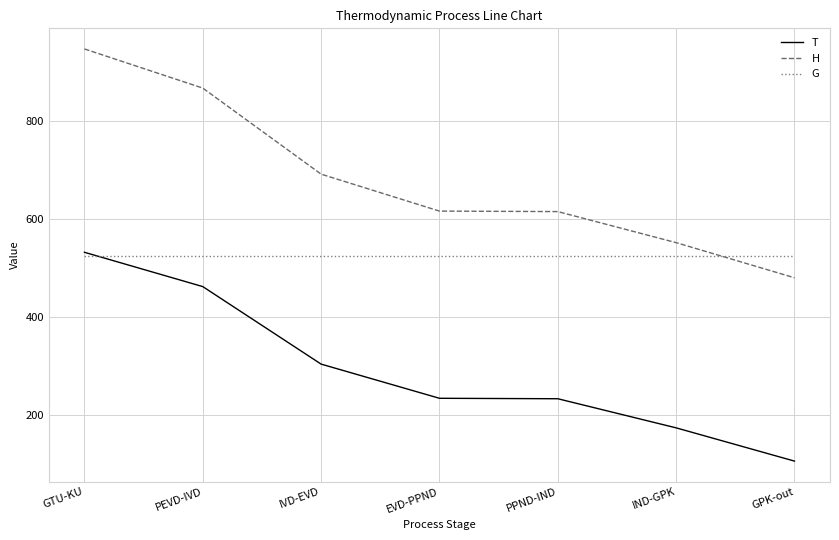

After their last crossing, which series has the higher values: H or G?

G